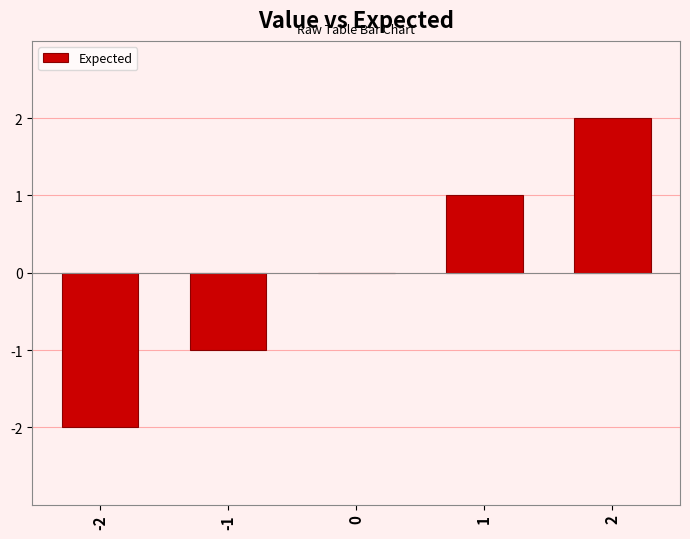

The chart shows a value of 0 at 0. True or false?

True